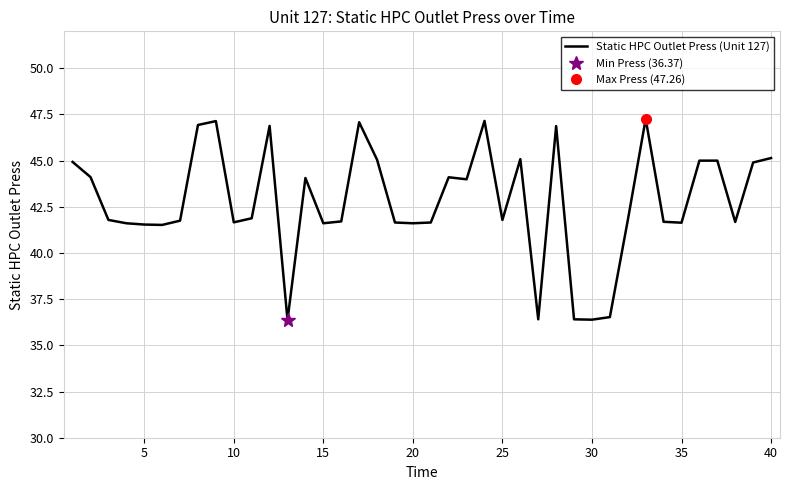

What is the minimum value for Static HPC Outlet Press (Unit 127)?

36.4